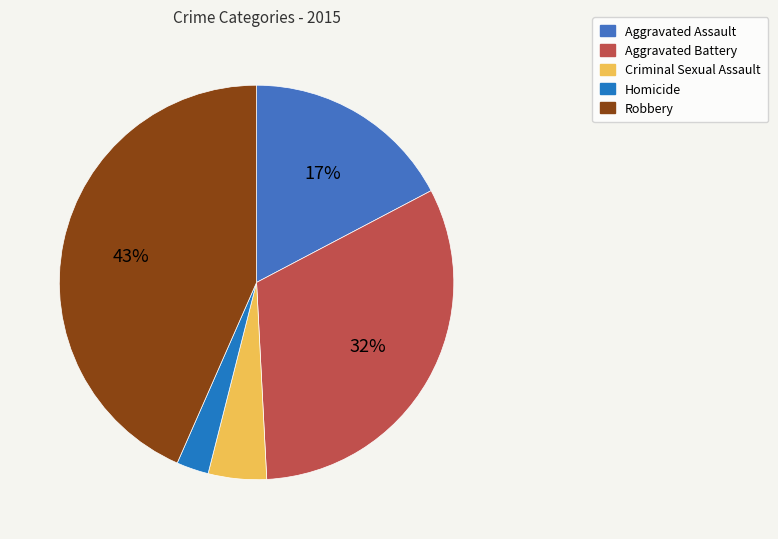

How many segments does this pie chart have?

5